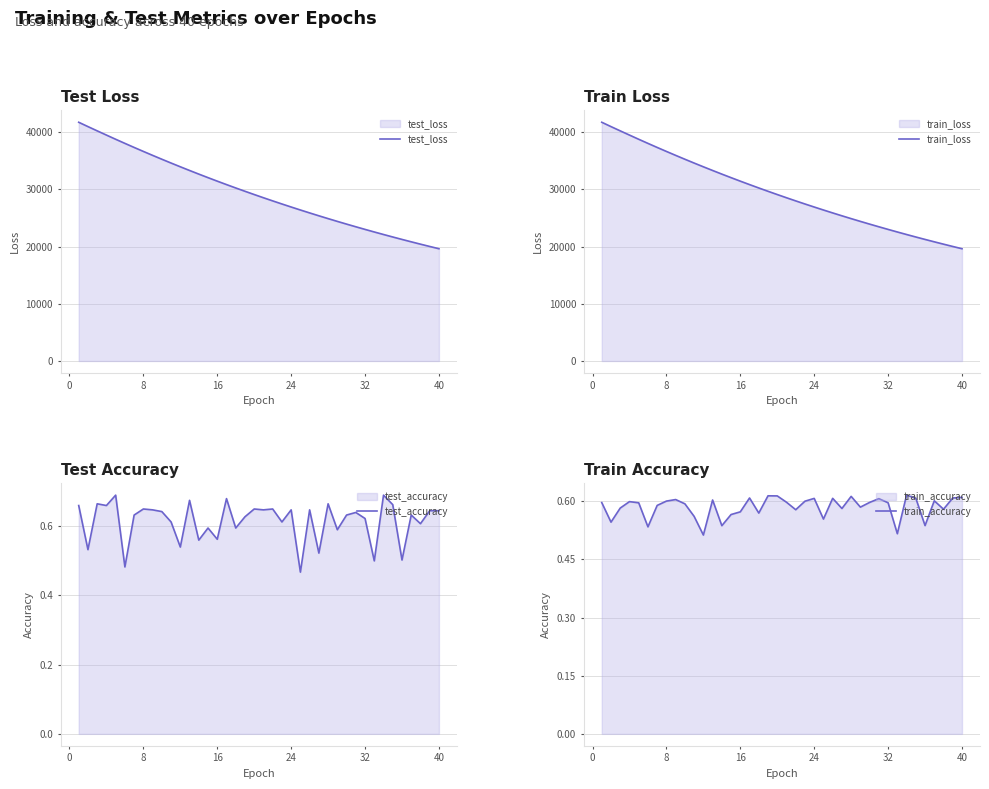

Does the chart display data point markers on the line(s)?

No